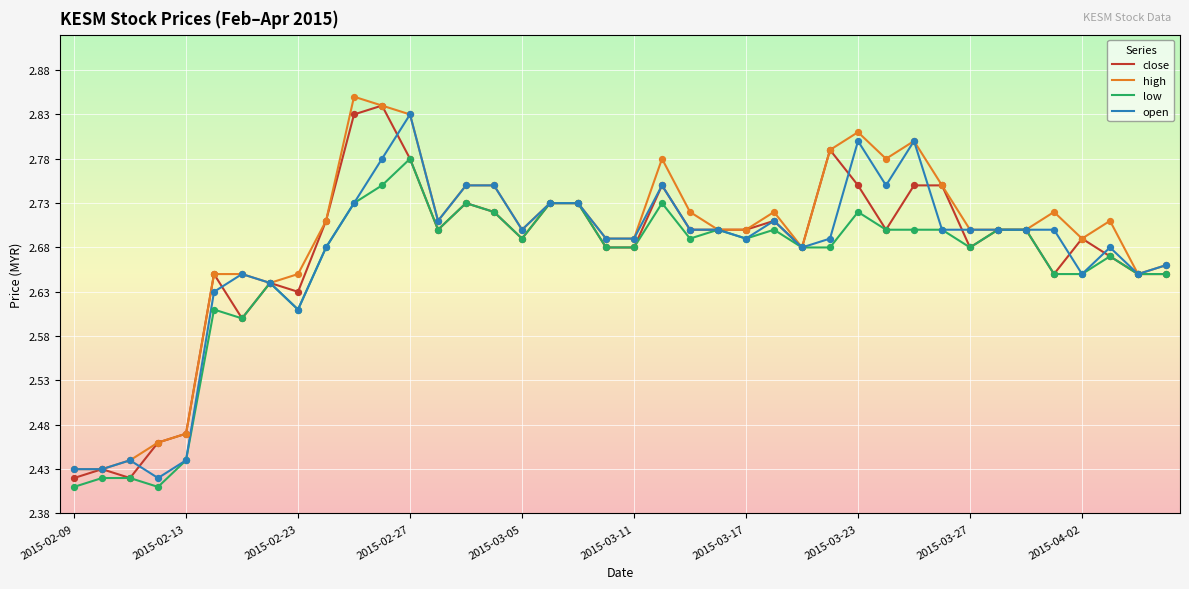

Does the chart have visible grid lines?

Yes